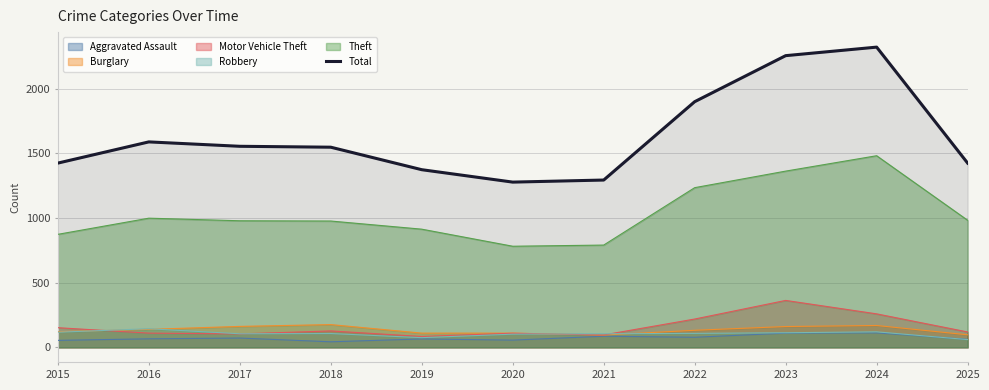

True or false: the data shows 2701 at 2016.

False